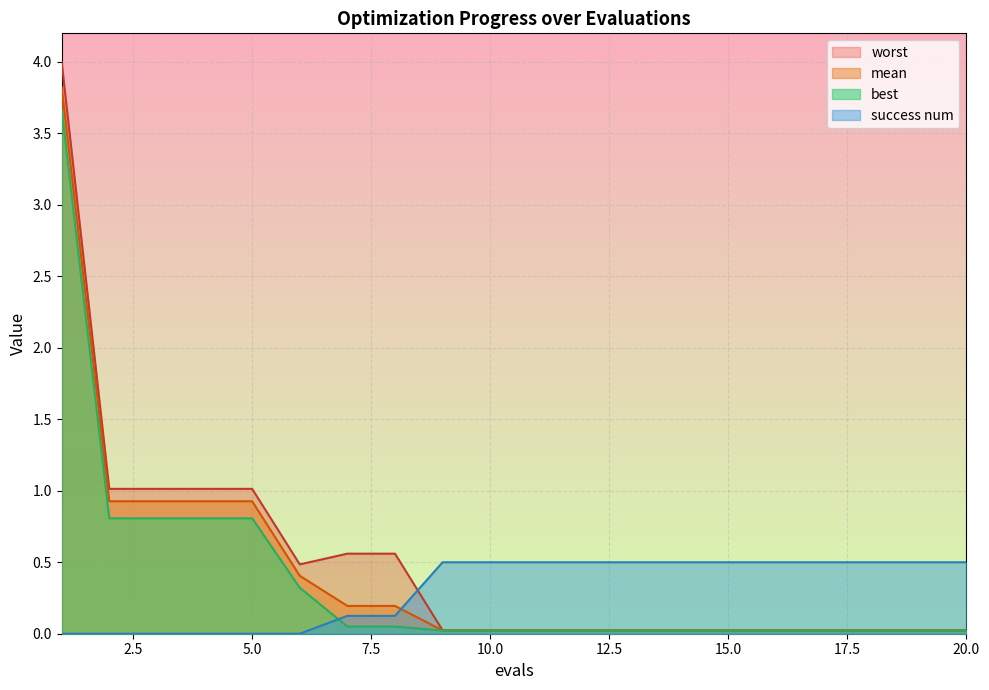

True or false: mean and worst cross at least once.

False